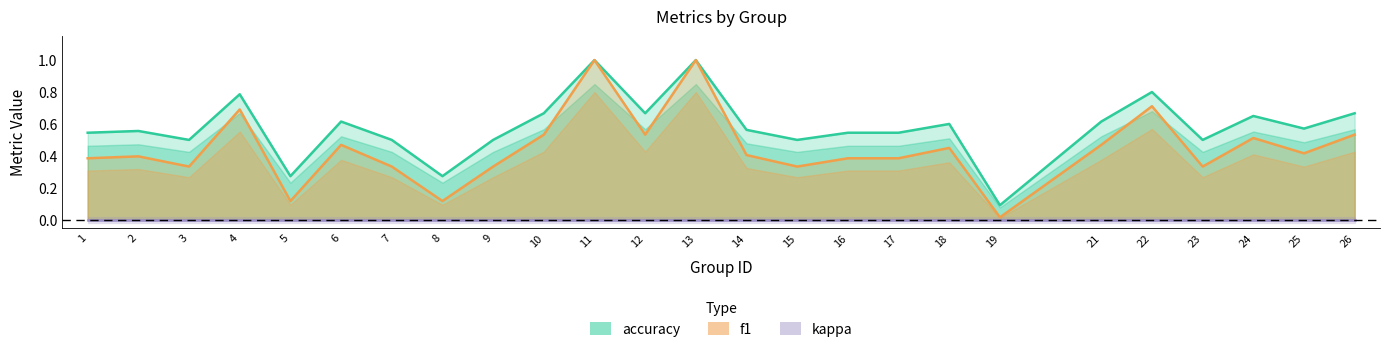

True or false: accuracy and f1 cross at least once.

False